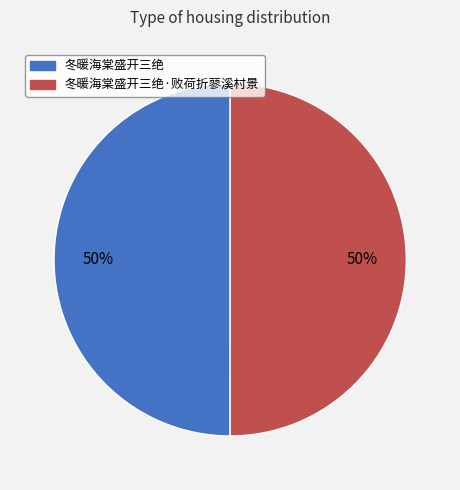

To the nearest percent, what is the average slice percentage?

50%